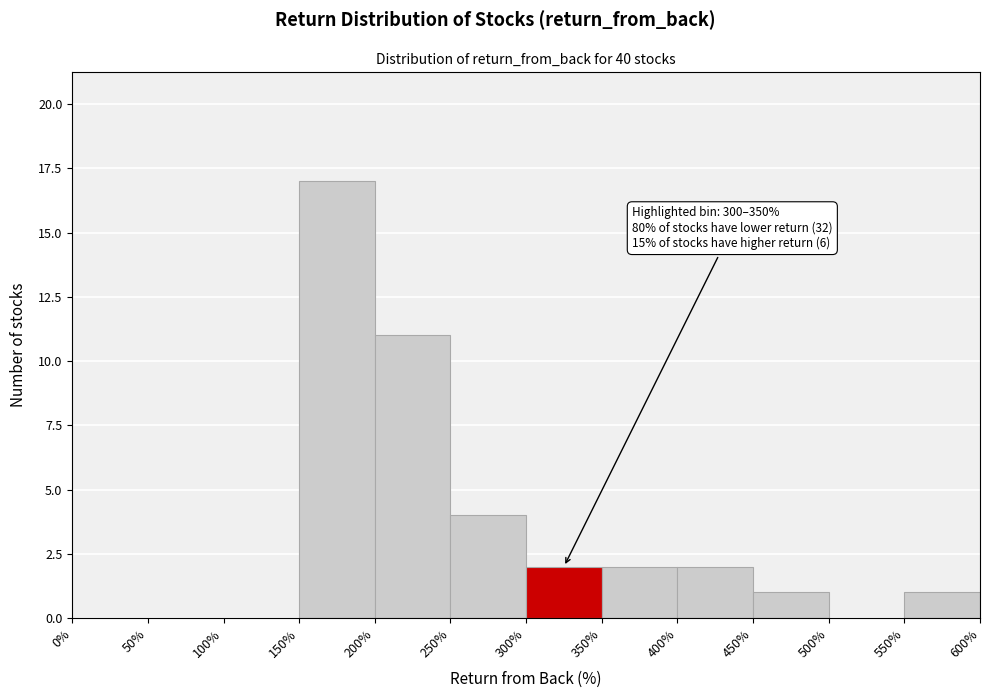

Over which range of the x-axis is the bar tallest?

150% to 200%